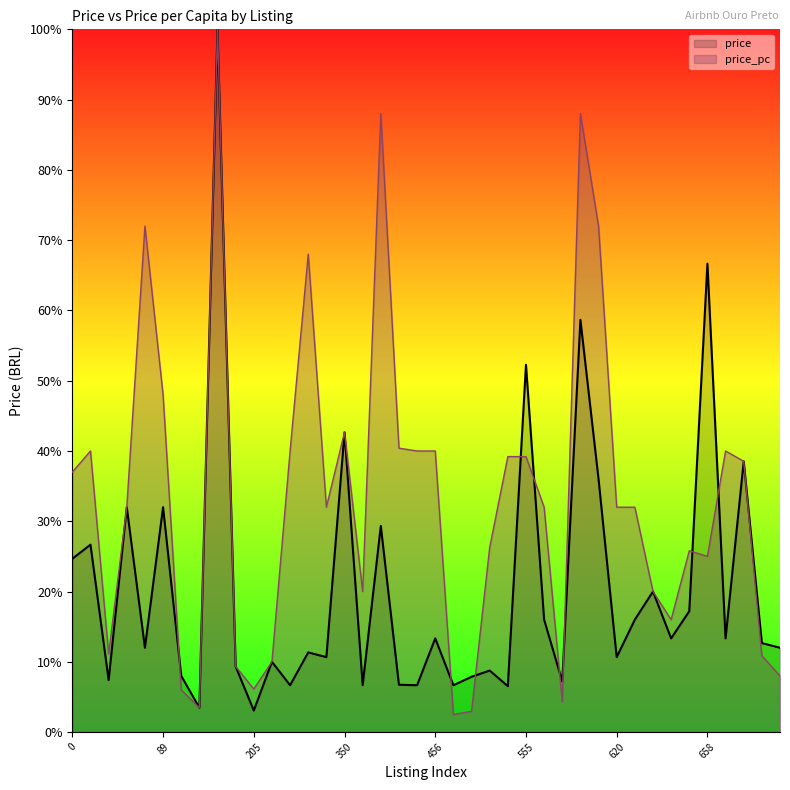

Where is the first local maximum for price_pc?

10